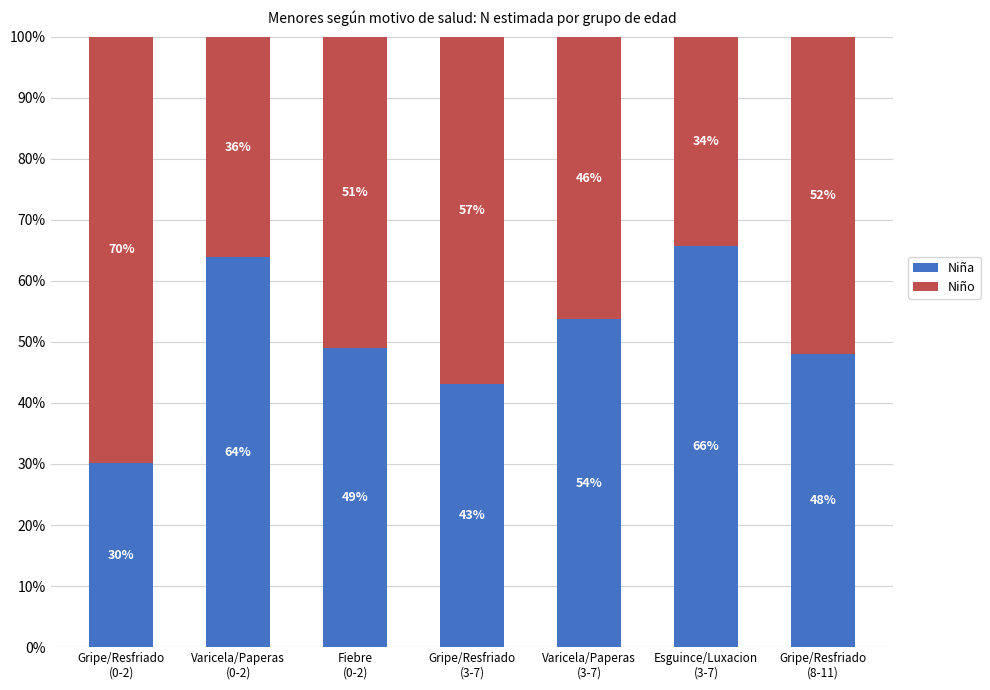

What are all the series names shown in the legend?

Niña, Niño